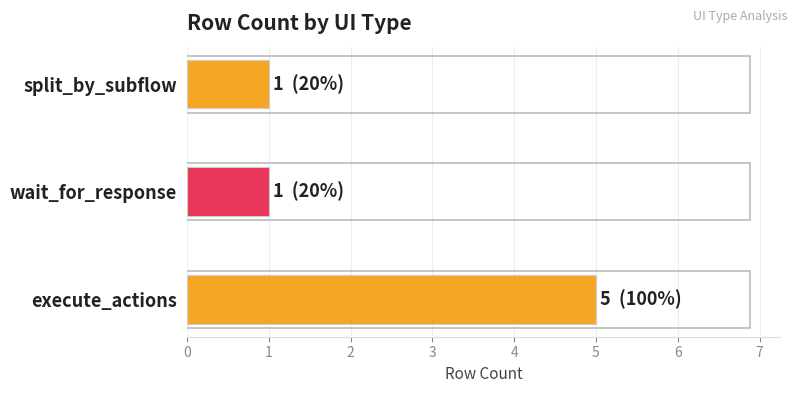

What is the smallest value displayed?

1